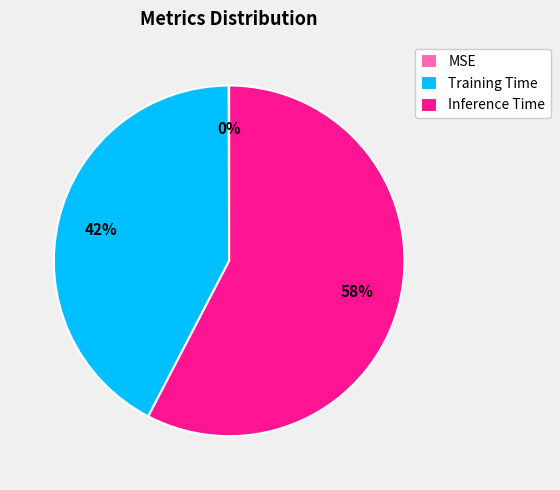

What is the largest slice in the pie chart?

Inference Time